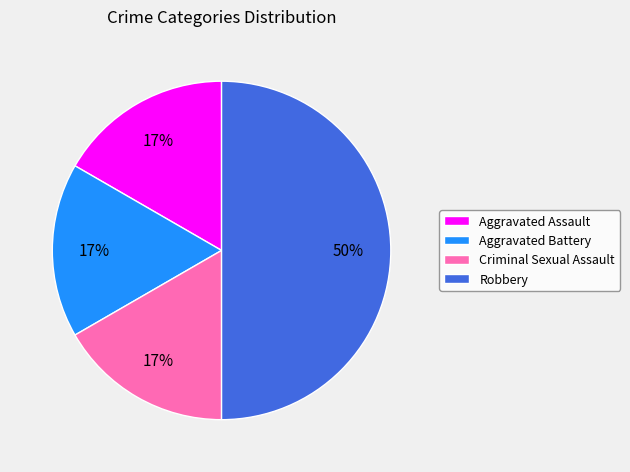

How many slices are in this pie chart?

4